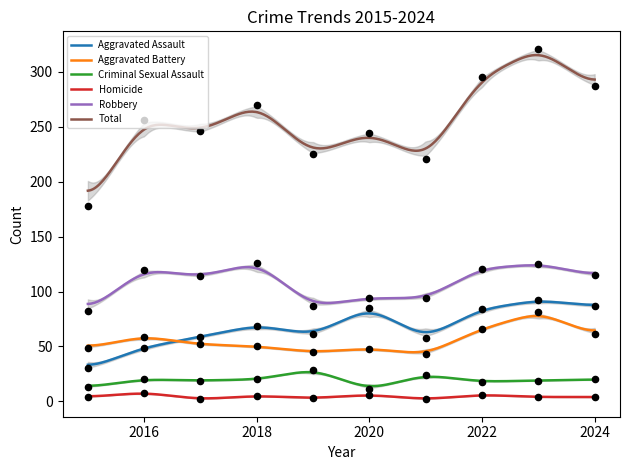

Which series reaches the maximum Y coordinate?

Total